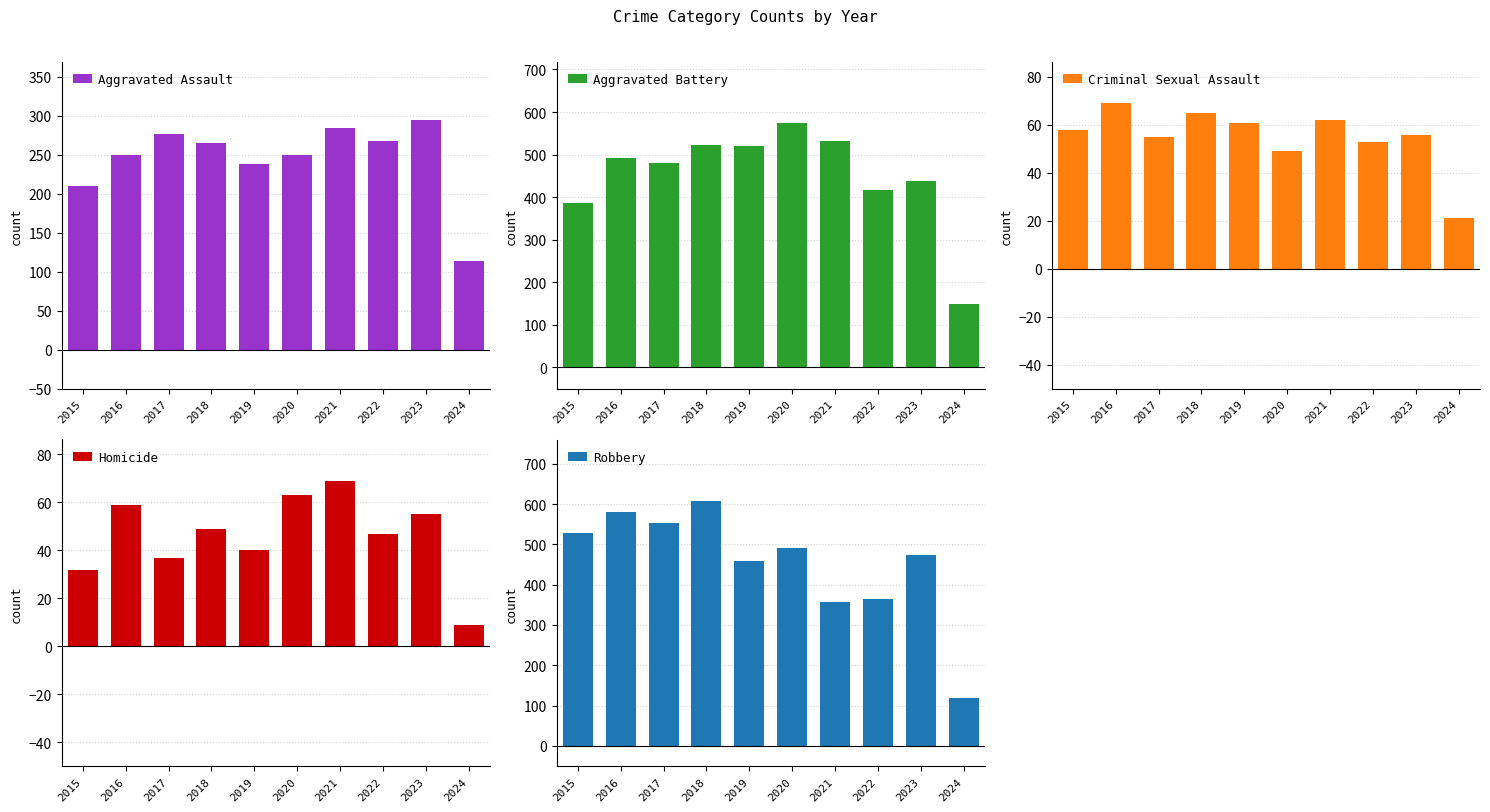

Reading left to right, list all the values displayed in this chart.

Aggravated Assault: 210	250	276	265	238	249	284	267	295	114
Aggravated Battery: 387	491	480	522	520	574	531	417	437	148
Criminal Sexual Assault: 58	69	55	65	61	49	62	53	56	21
Homicide: 32	59	37	49	40	63	69	47	55	9
Robbery: 527	579	553	608	458	491	357	364	473	118